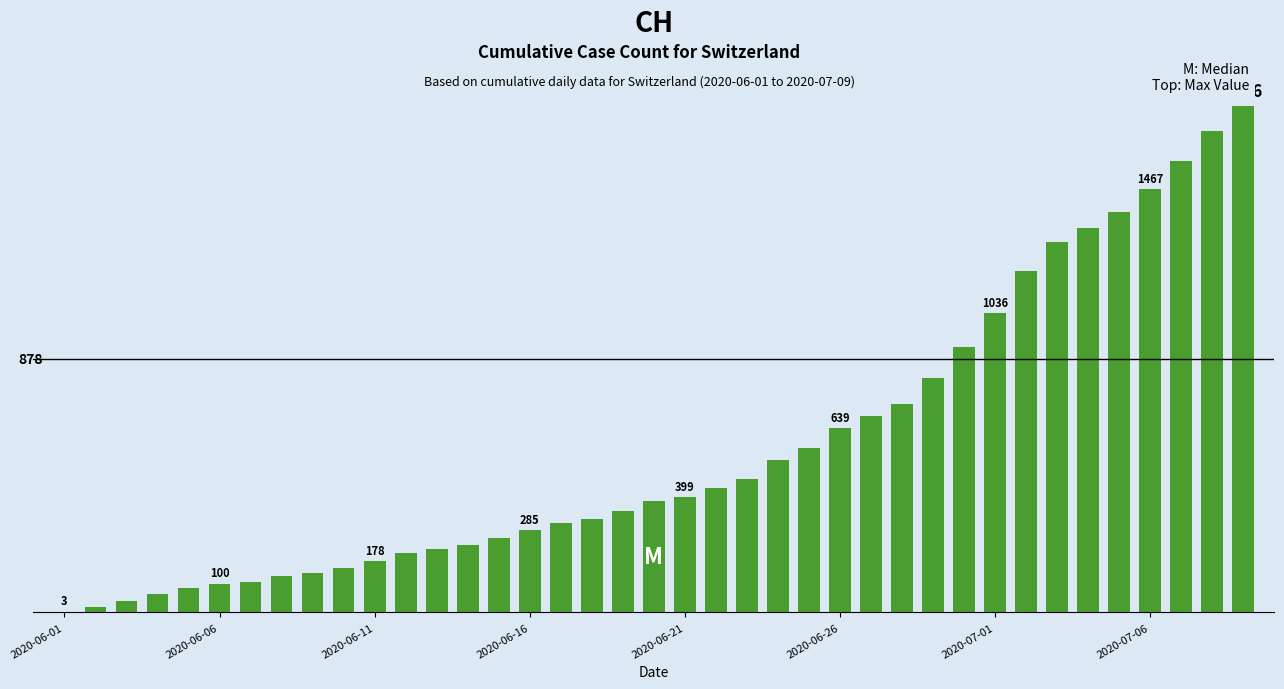

Are the bars horizontal?

No